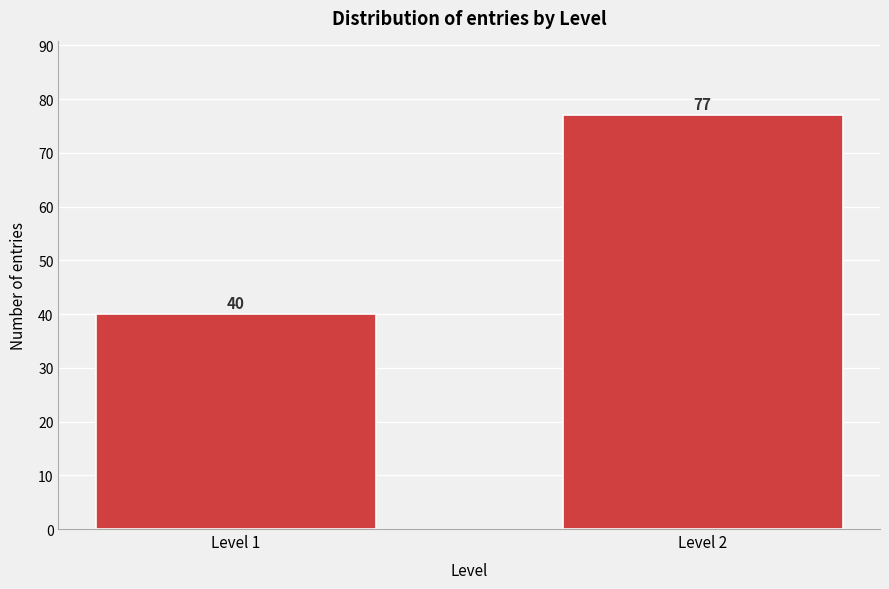

Reading left to right, what are all the values shown in this chart?

40	77